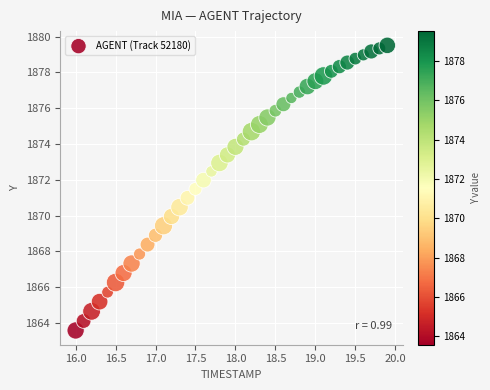

What is the range of X values (max minus min)?

3.9